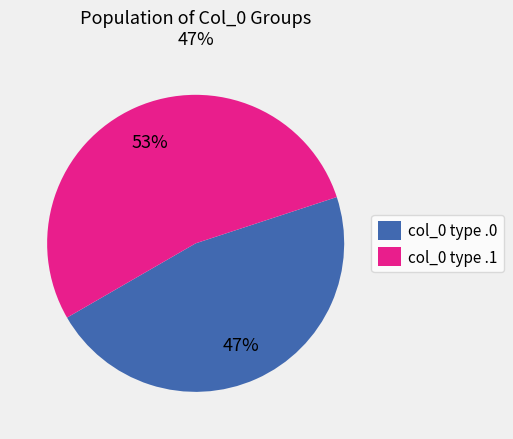

To the nearest percent, what is the average slice percentage?

50%